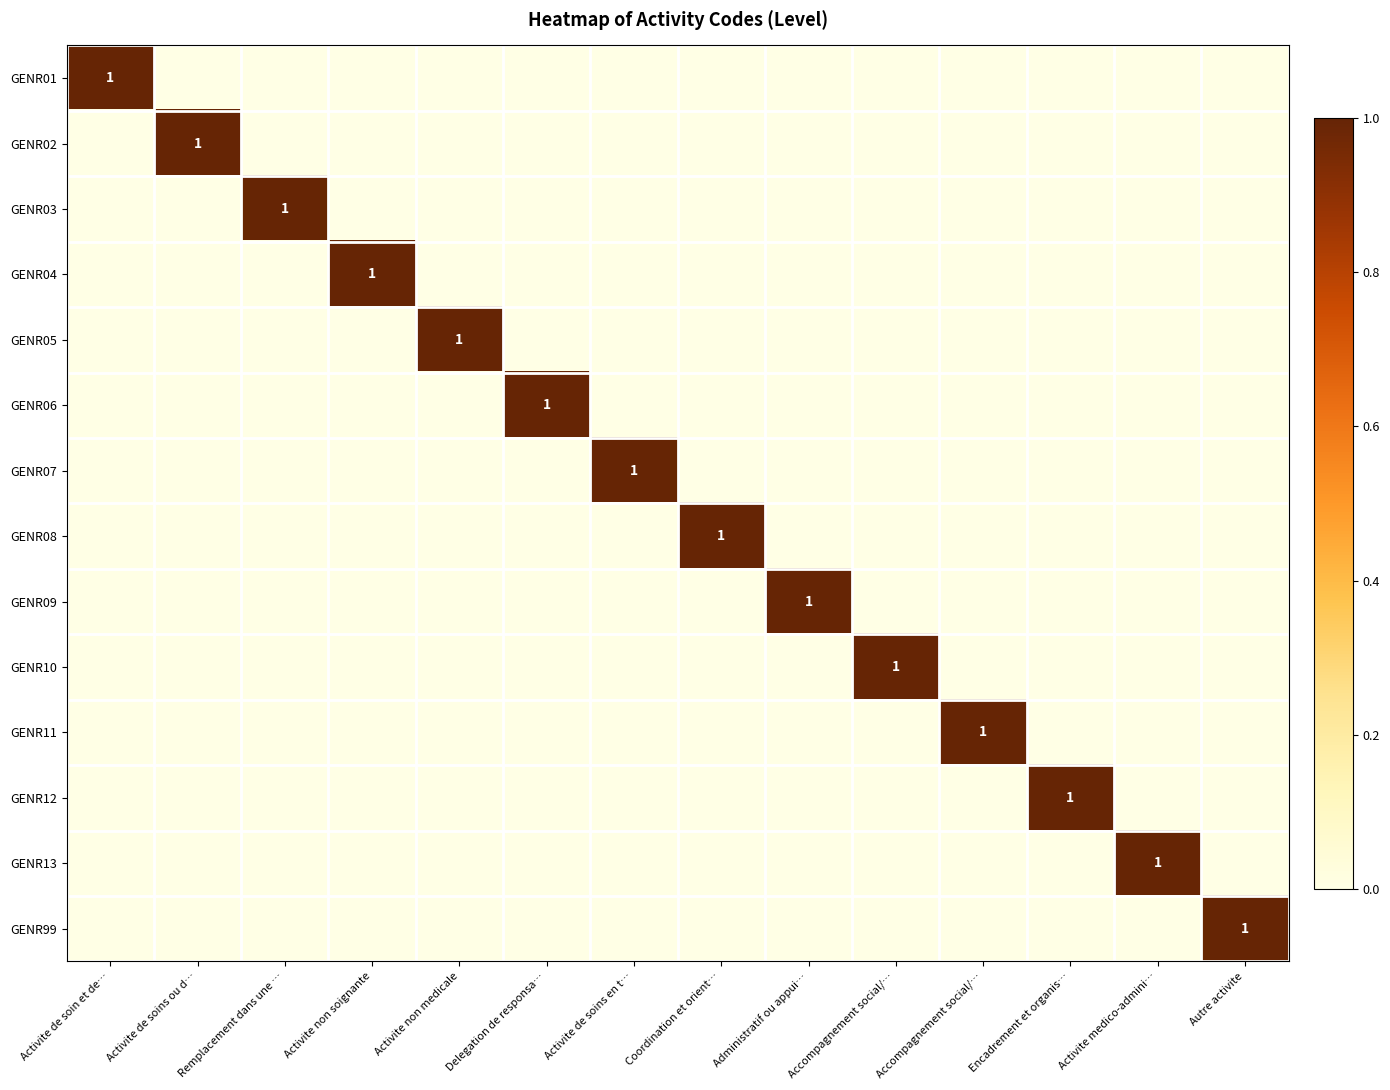

The value of GENR09 at Autre activite is -1. True or false?

False